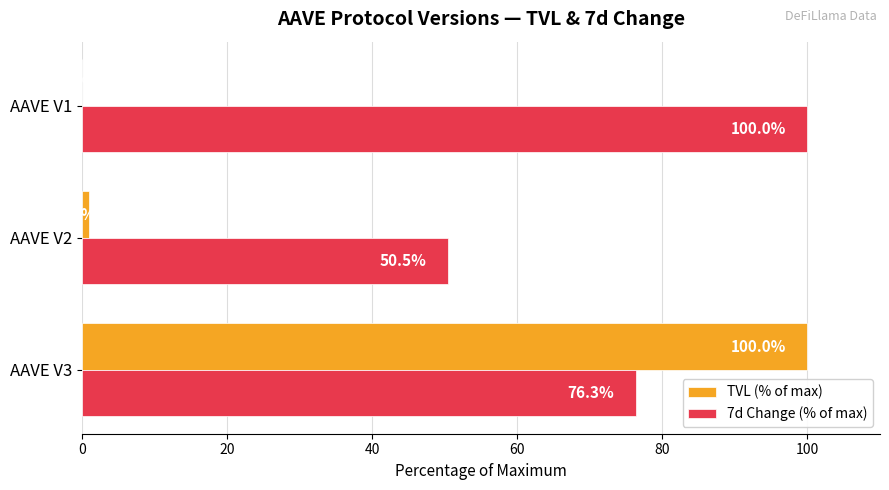

The value of 7d Change (% of max) at AAVE V3 is 39.2. True or false?

False